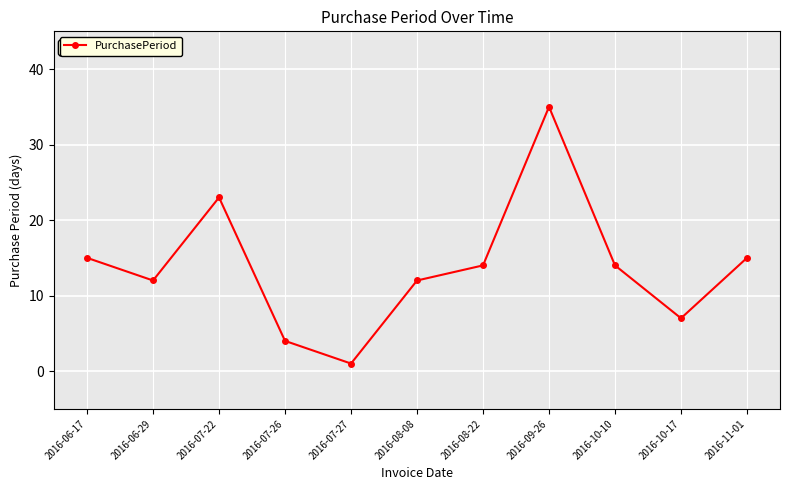

What is the difference between the maximum and second lowest values?

31